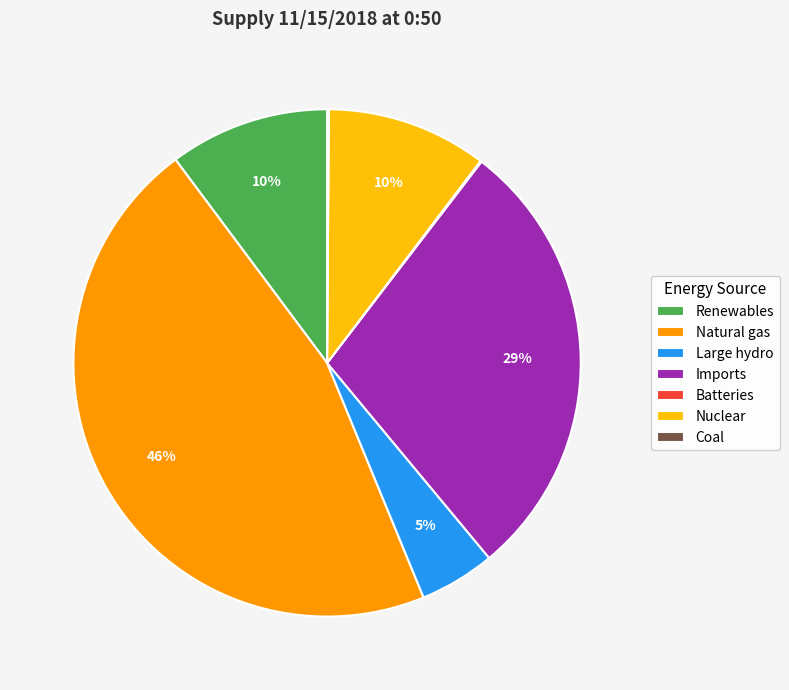

To the nearest percent, what is the average slice percentage?

14%